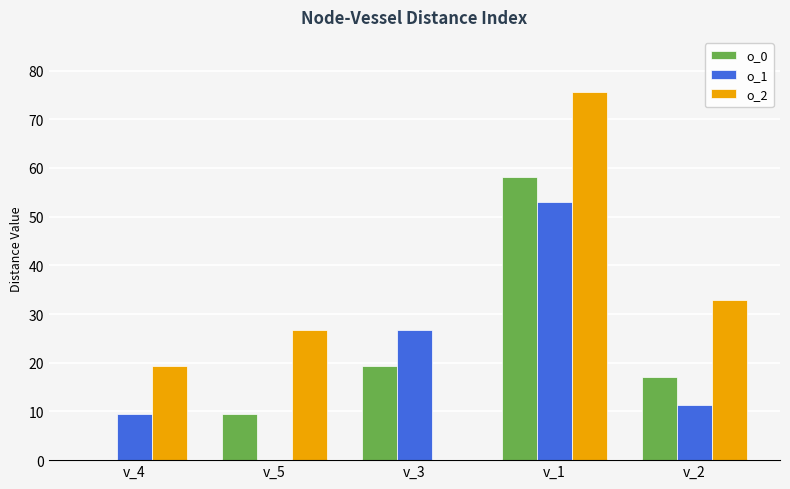

Reading left to right, what are all the values shown in this chart?

o_0: 0.0	9.5	19.4	58.2	17.0
o_1: 9.5	0.0	26.7	53.0	11.3
o_2: 19.4	26.7	0.0	75.6	32.8